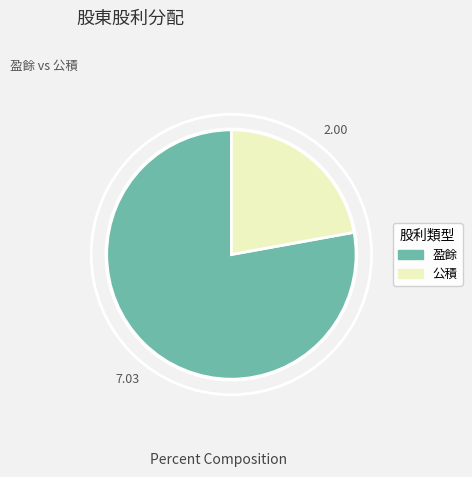

Do 公積 and 盈餘 together represent more than half of the pie?

Yes